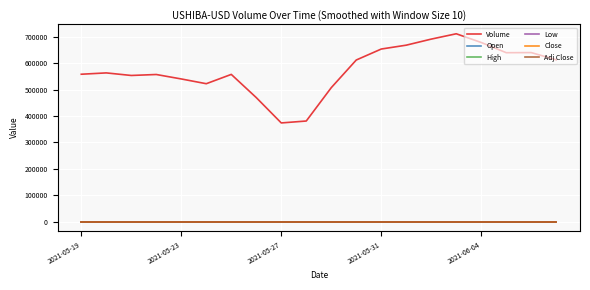

Does the chart display data point markers on the line(s)?

No